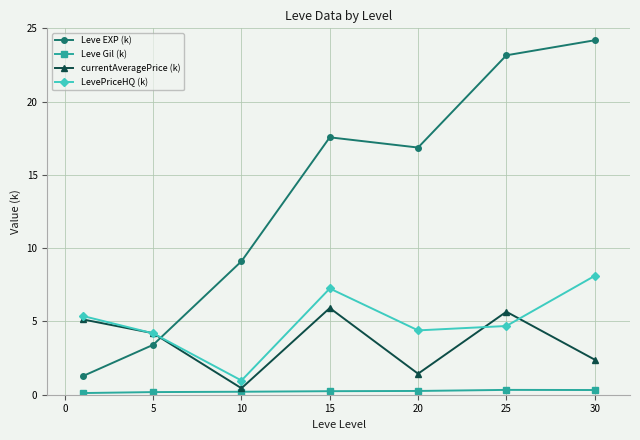

True or false: currentAveragePrice (k) and Leve EXP (k) intersect in this chart.

True